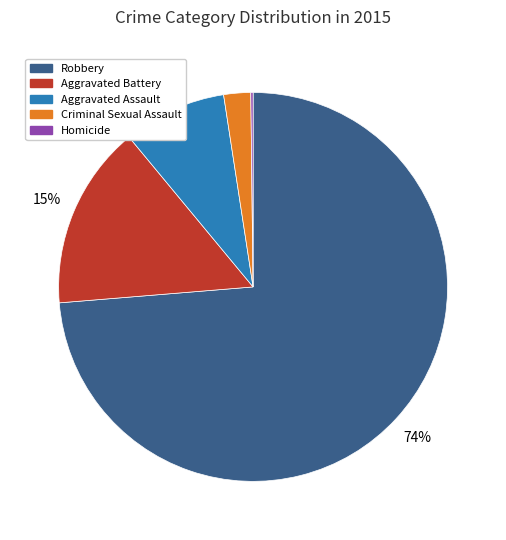

To the nearest percent, what is the average slice percentage?

20%